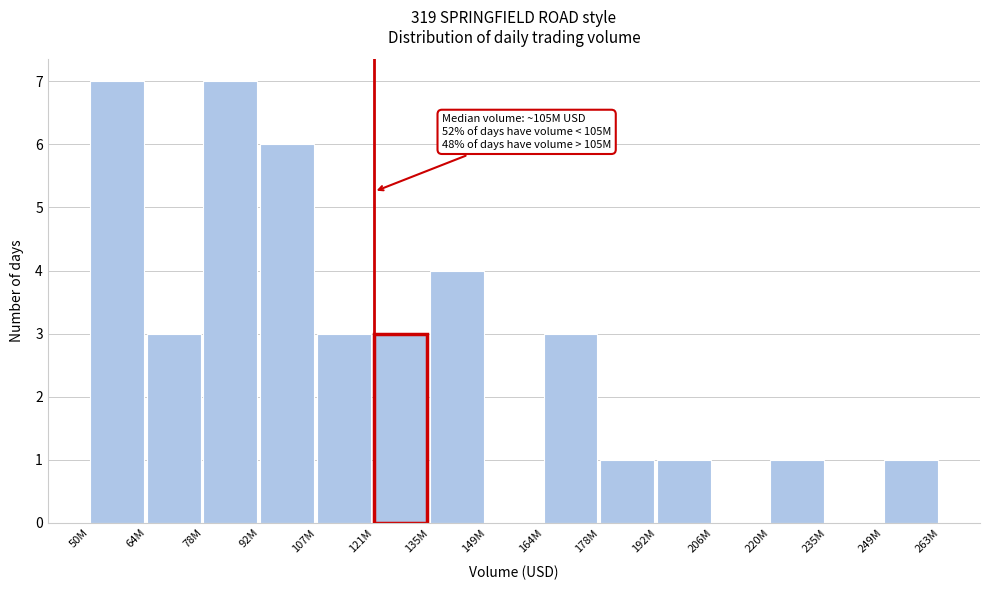

Reading right to left, what are all the values shown in this chart?

249M=1	235M=0	220M=1	206M=0	192M=1	178M=1	164M=3	149M=0	135M=4	121M=3	107M=3	92M=6	78M=7	64M=3	50M=7